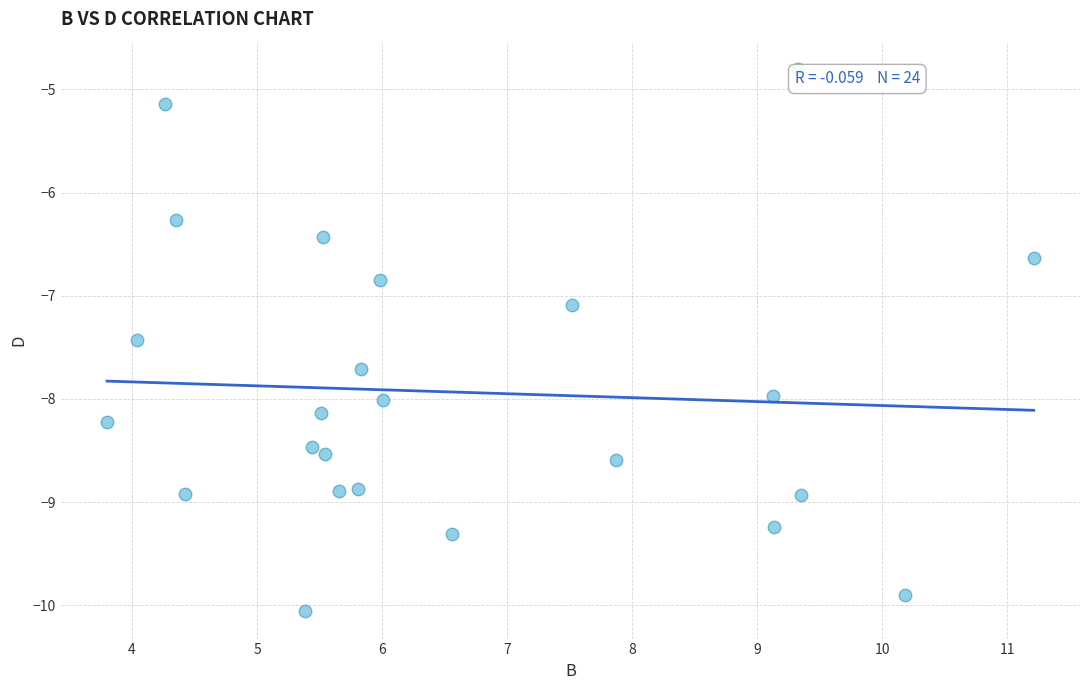

What is the range of X values (max minus min)?

7.4